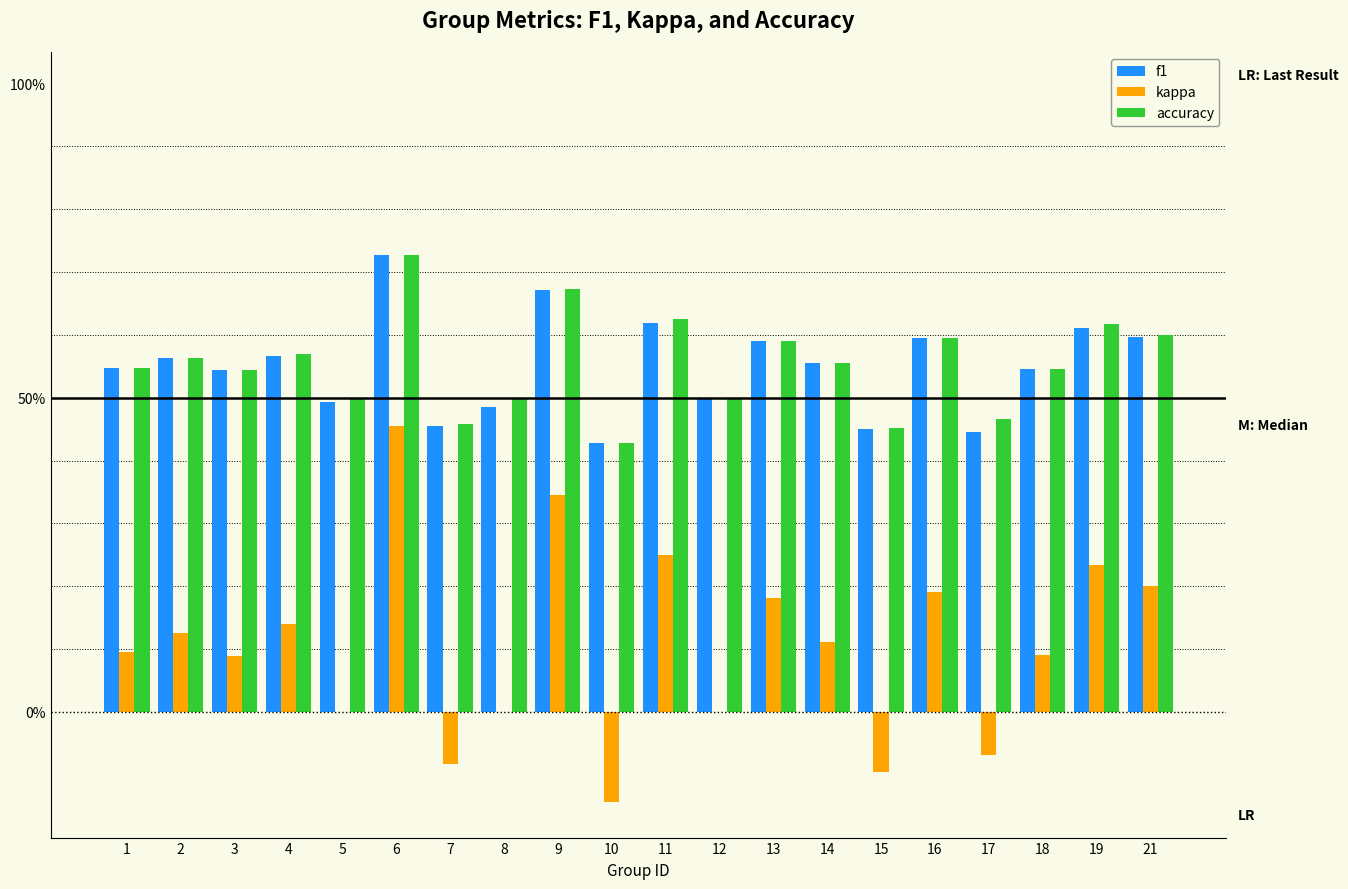

At which label does f1 reach its peak?

6